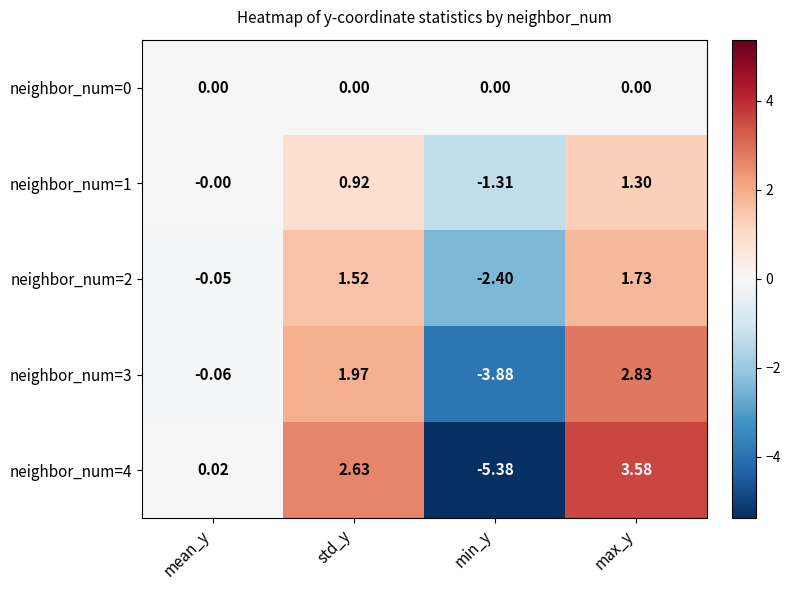

List the labels in order of neighbor_num=3 value, smallest first.

min_y, mean_y, std_y, max_y